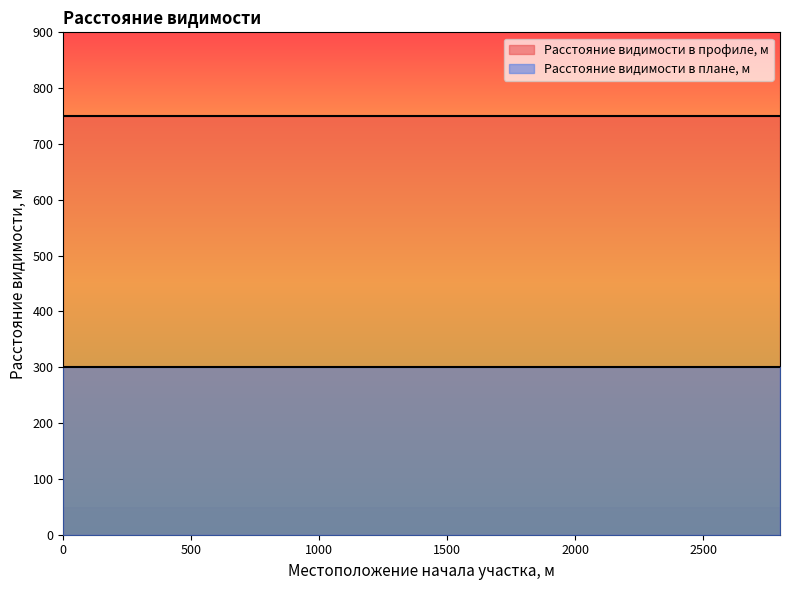

What is the total value across all series at 2800?

1050